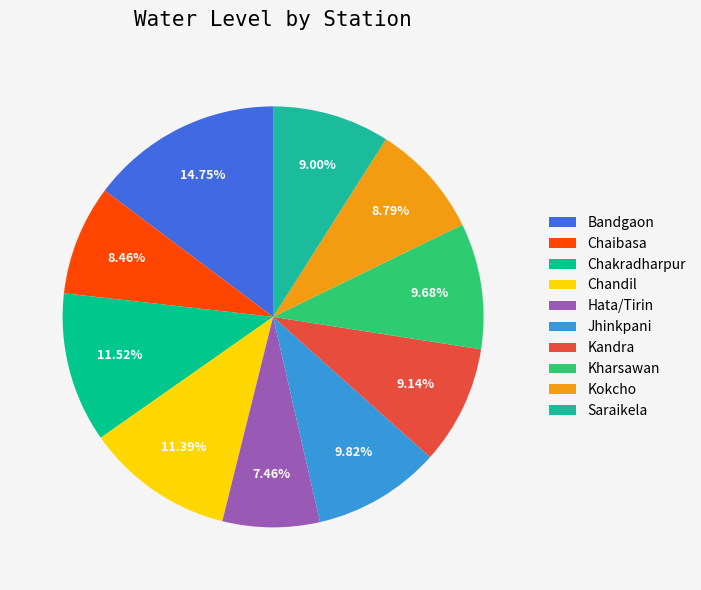

To the nearest percent, what percentage of the pie is Kandra?

9%